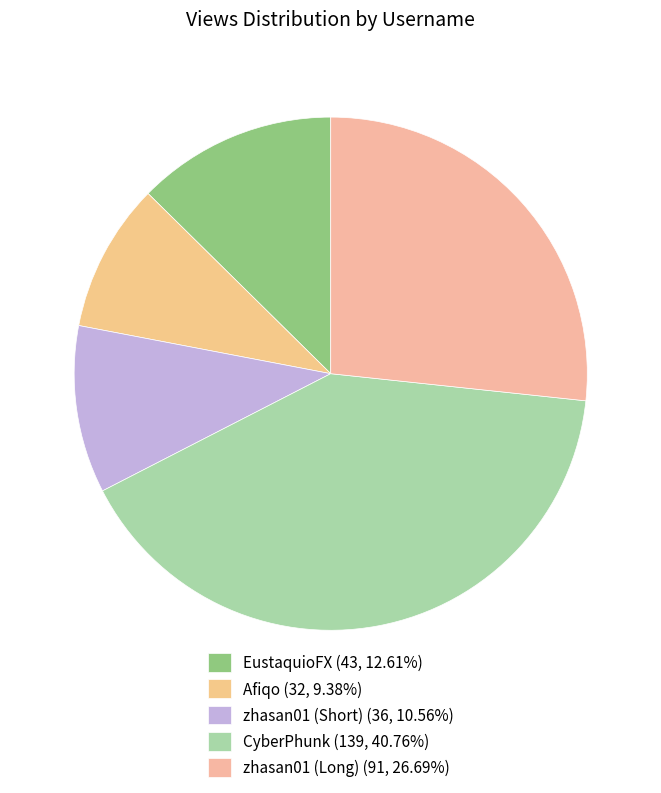

What is the change in value from Afiqo to zhasan01 (Short)?

+4